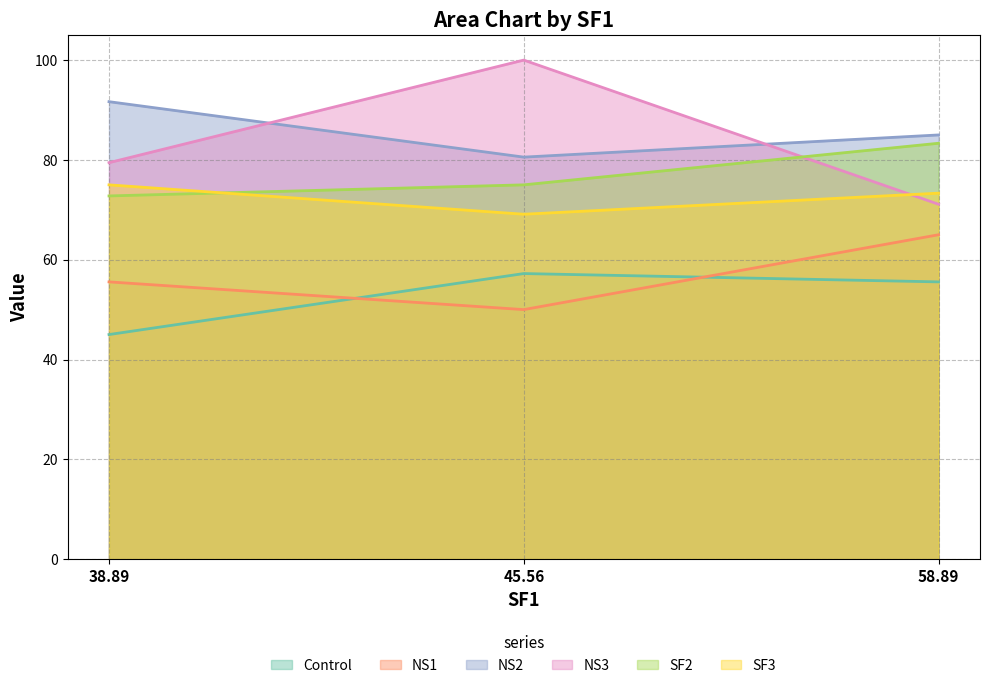

Does the chart have visible grid lines?

Yes